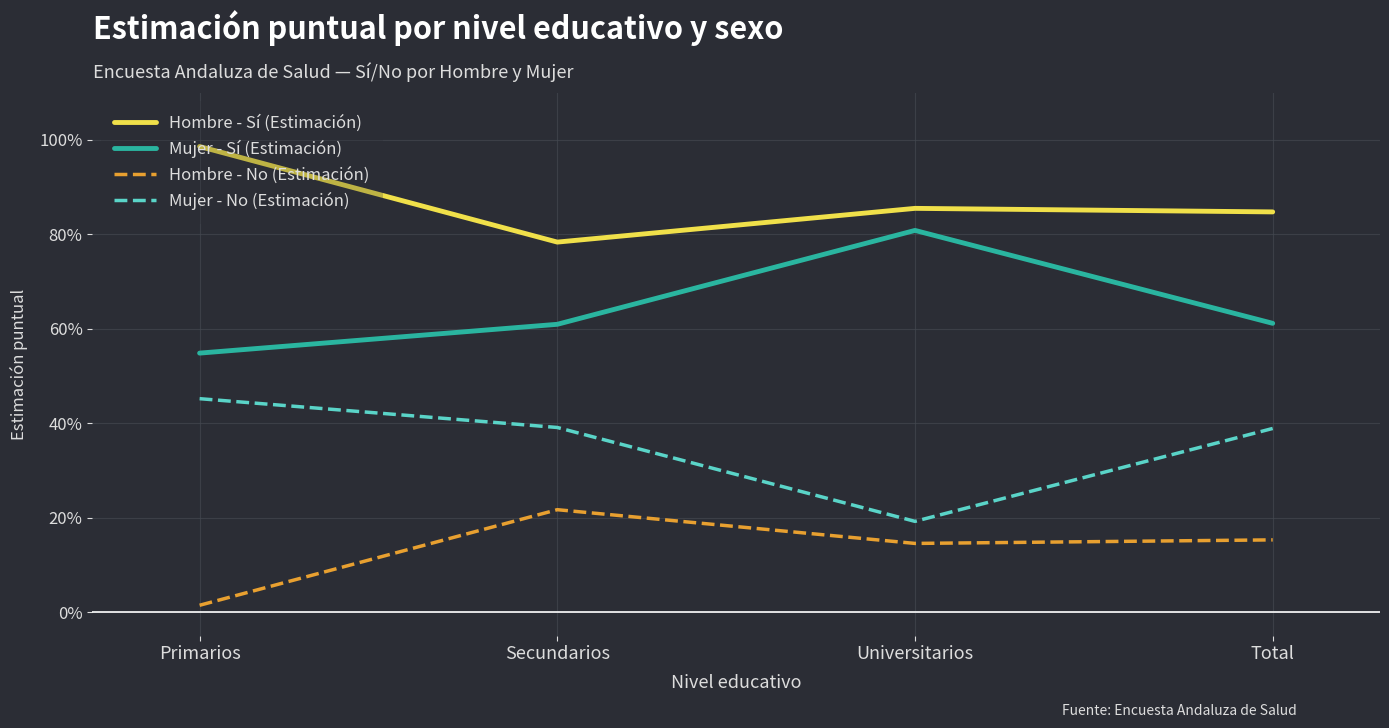

Does the chart display data point markers on the line(s)?

No